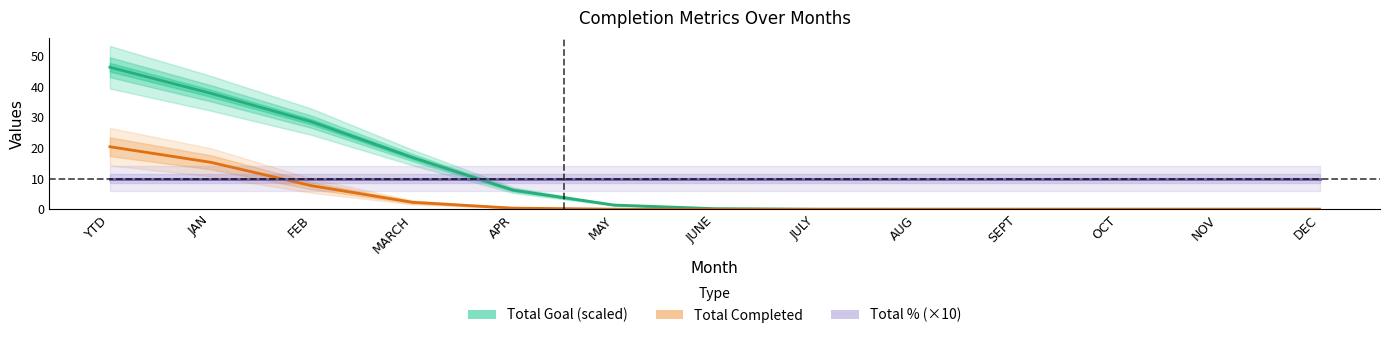

What is the spread (max minus min) of values at YTD?

36.2